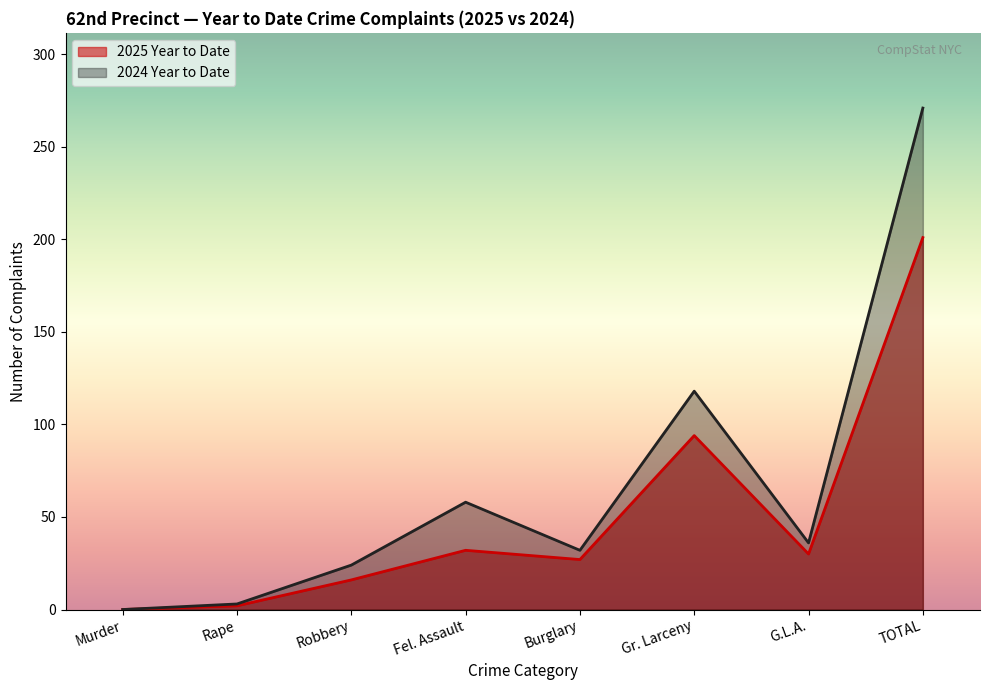

At which label does 2025 Year to Date reach its minimum?

Murder